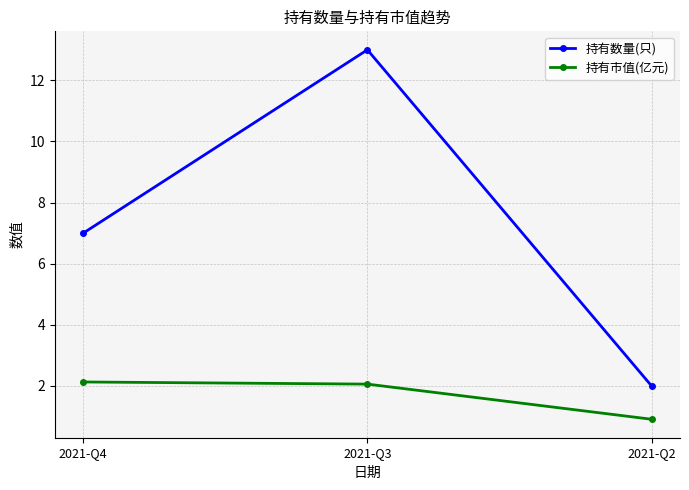

Rank the categories by 持有数量(只) value from highest to lowest.

2021-Q3, 2021-Q4, 2021-Q2